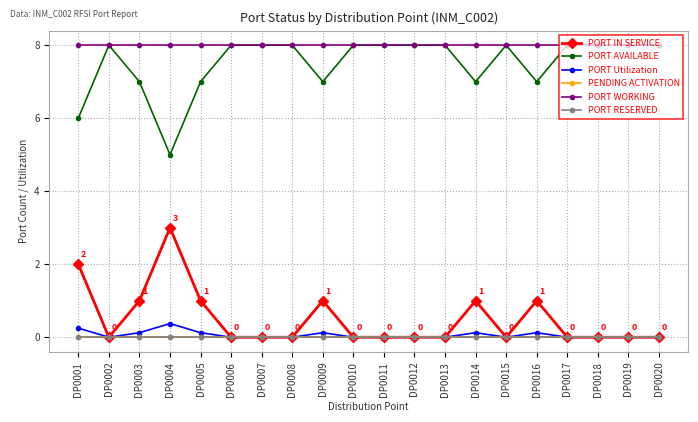

At which label is PORT Utilization closest to 0?

DP0002